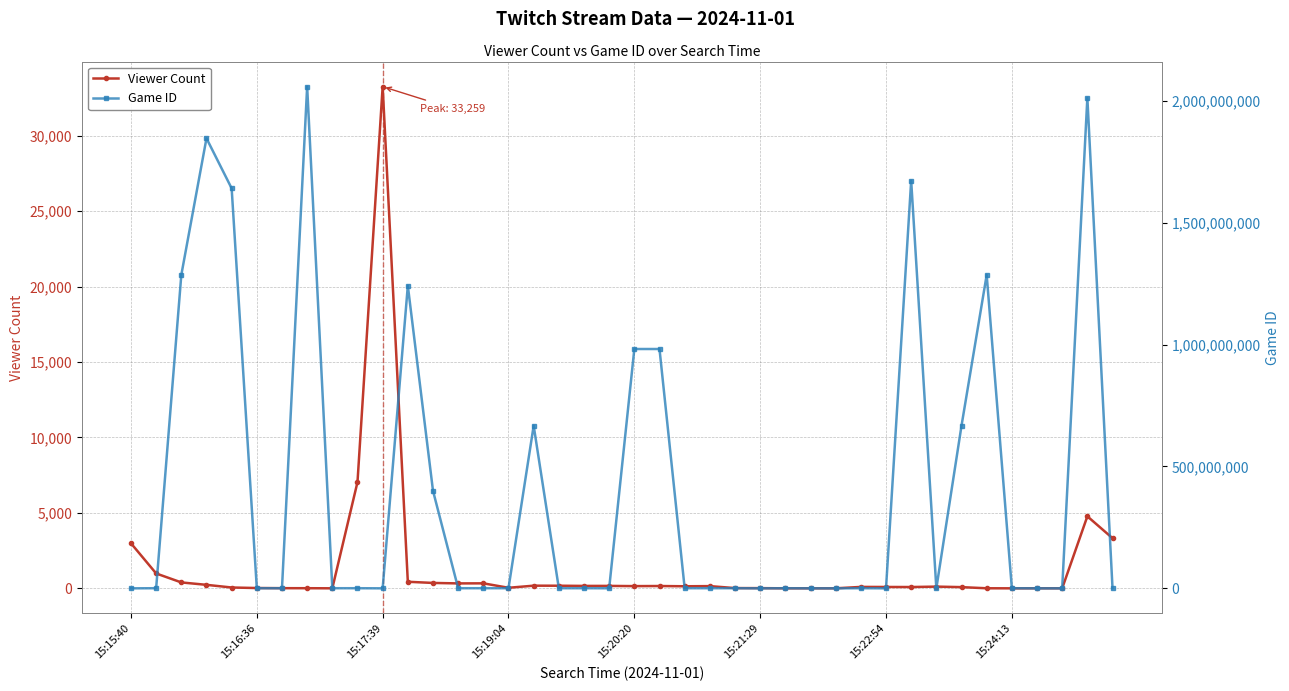

What is the spread (max minus min) of values at 19?

271143